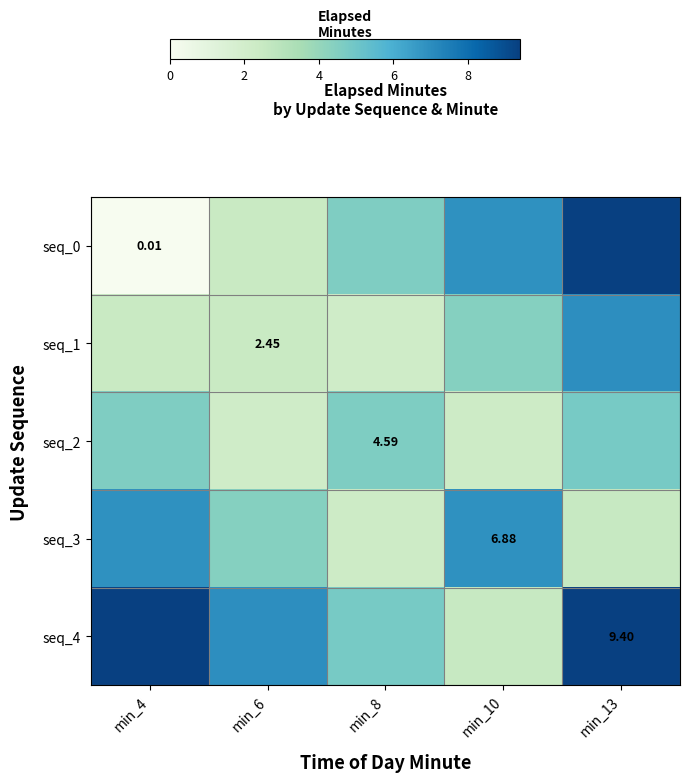

At which category is the sum across all series the highest?

min_13